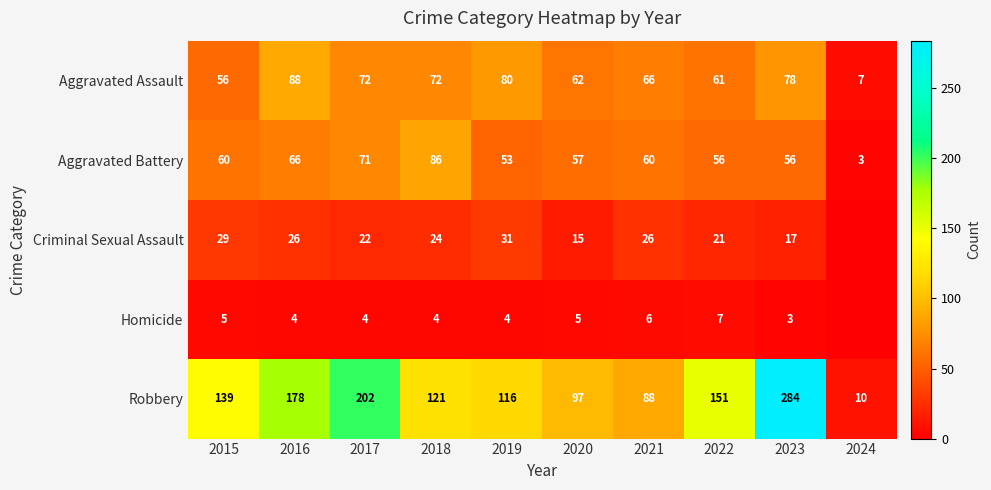

At how many categories does at least one series exceed 170?

3